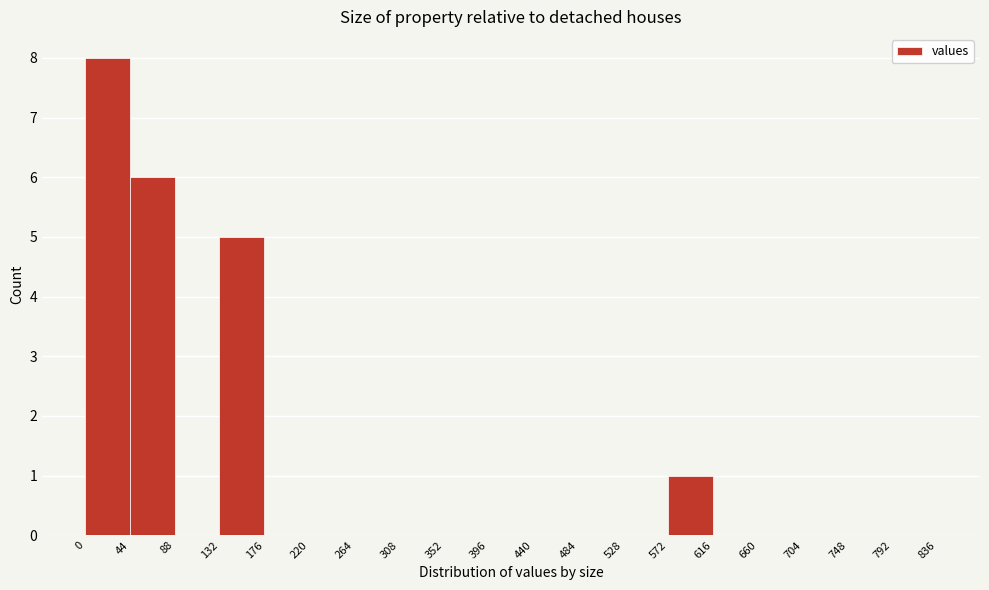

Reading left to right, transcribe this chart: for each bar, give the range it covers on the x-axis and its height. The values are not printed on the chart, so give them approximately, as read against the axis.

0 to 44: 8
44 to 88: 6
88 to 132: 0
132 to 176: 5
176 to 220: 0
220 to 264: 0
264 to 308: 0
308 to 352: 0
352 to 396: 0
396 to 440: 0
440 to 484: 0
484 to 528: 0
528 to 572: 0
572 to 616: 1
616 to 660: 0
660 to 704: 0
704 to 748: 0
748 to 792: 0
792 to 836: 0